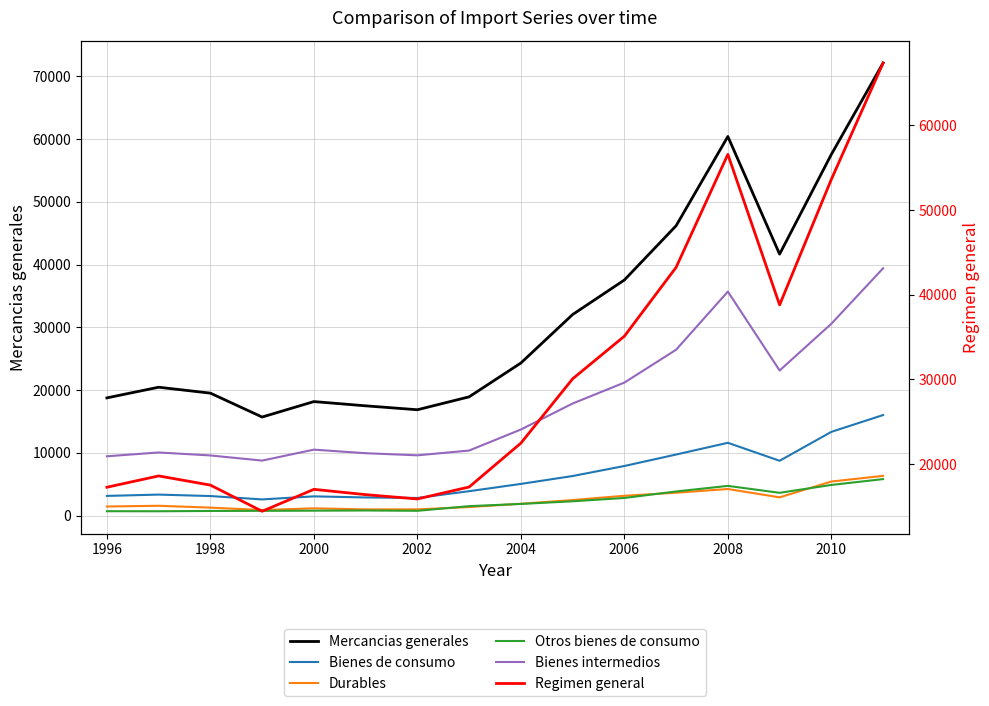

True or false: Bienes intermedios has a value of 18816 at 15.

False